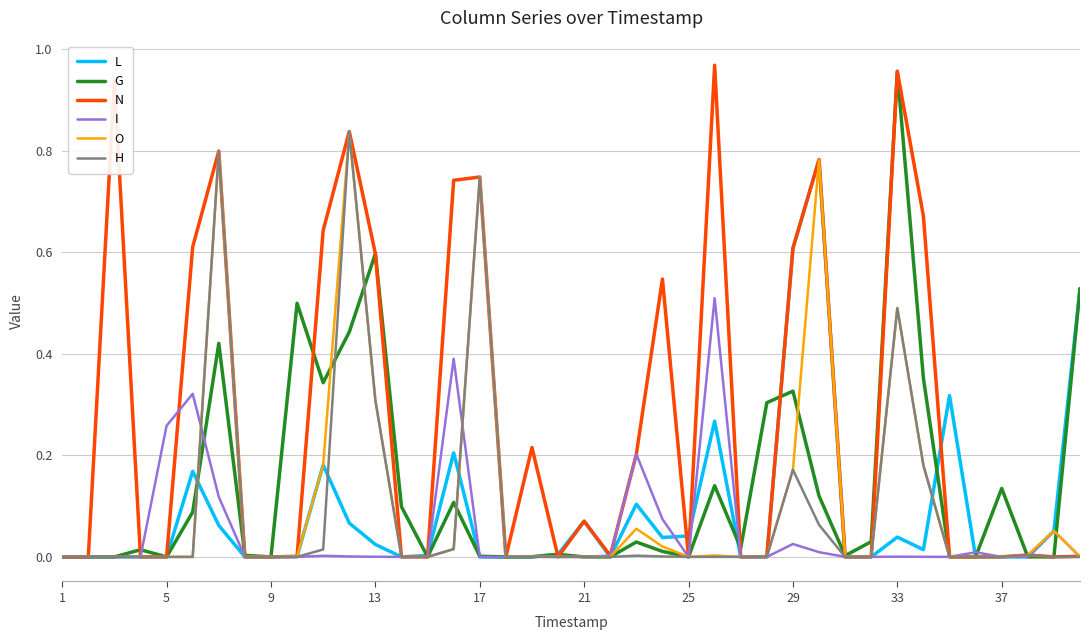

Which series has the largest total across all categories?

N